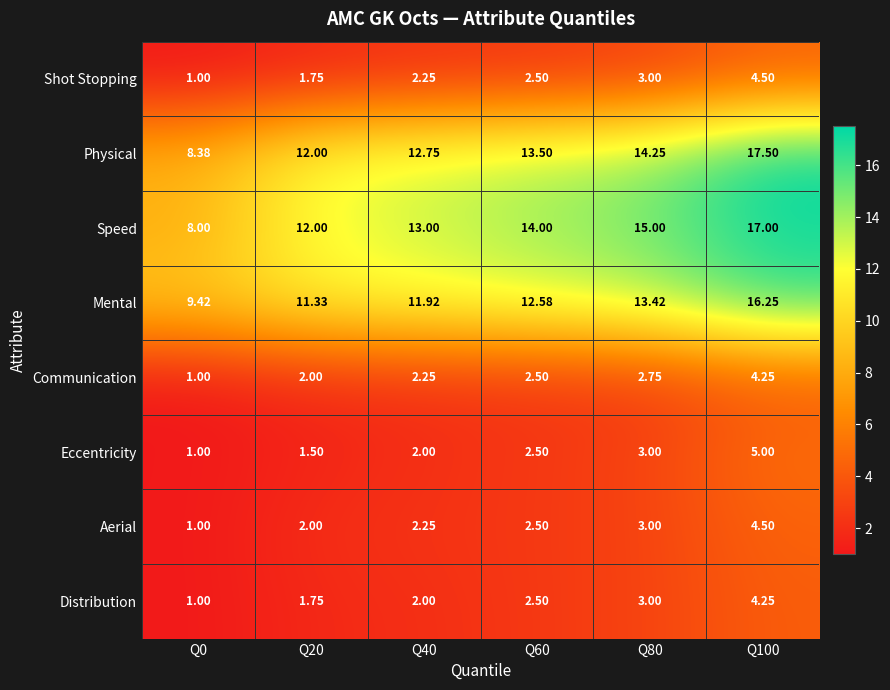

Which series has the widest spread of values?

Physical